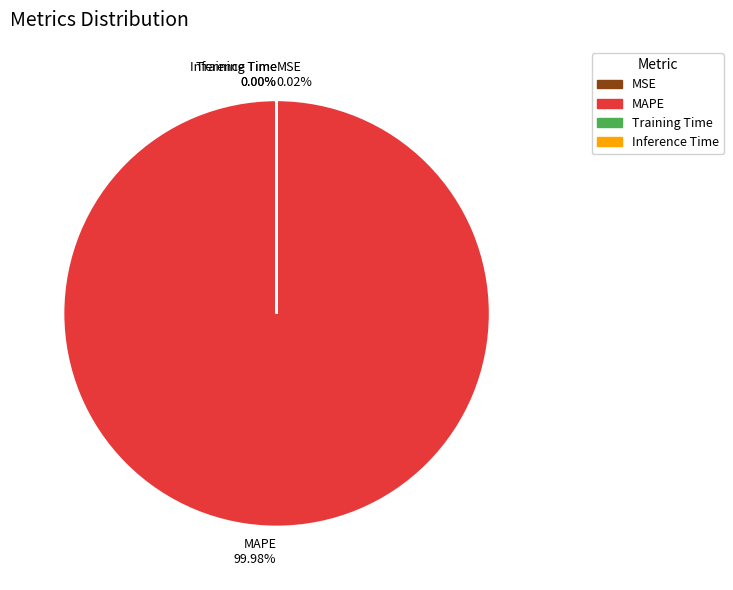

Does any single category account for the majority?

Yes